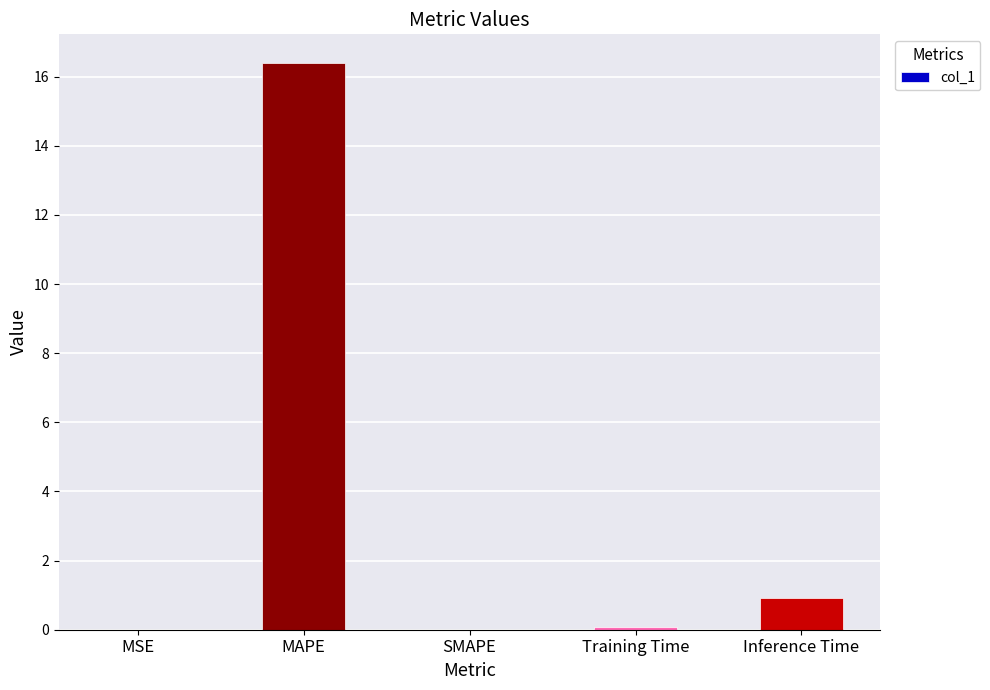

Where is the data nearest to the value 8?

Inference Time